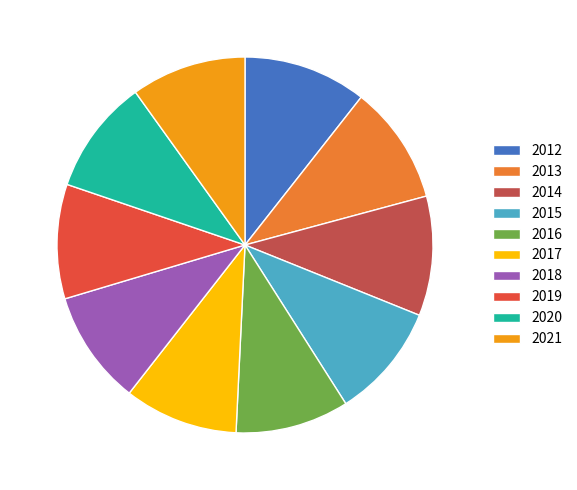

Is it true that 2018 is 10% of the pie?

True